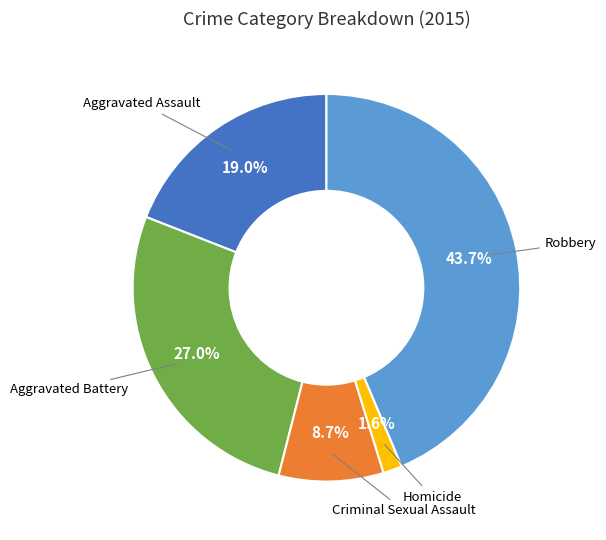

Is there any slice that represents more than half of the pie?

No